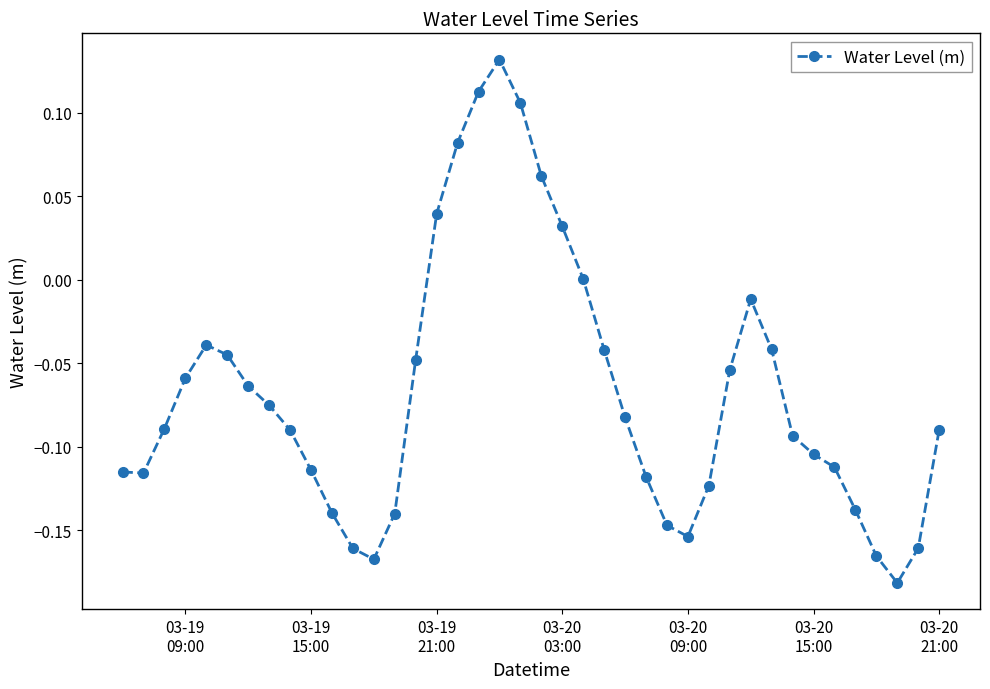

How many points are higher than both their immediate neighbors (excluding endpoints)?

3